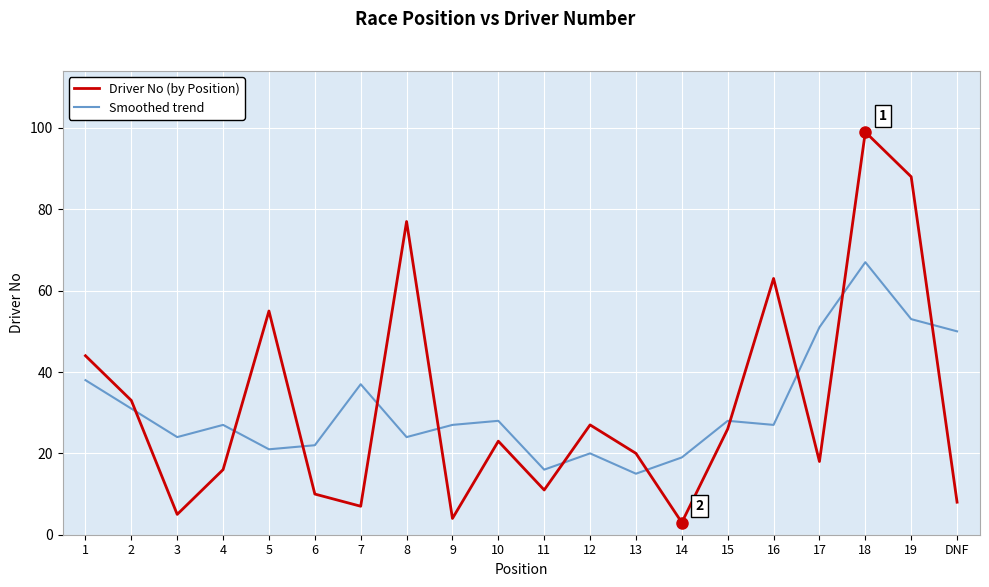

Rank the series by their maximum value, from highest to lowest.

Driver No (by Position), Smoothed trend